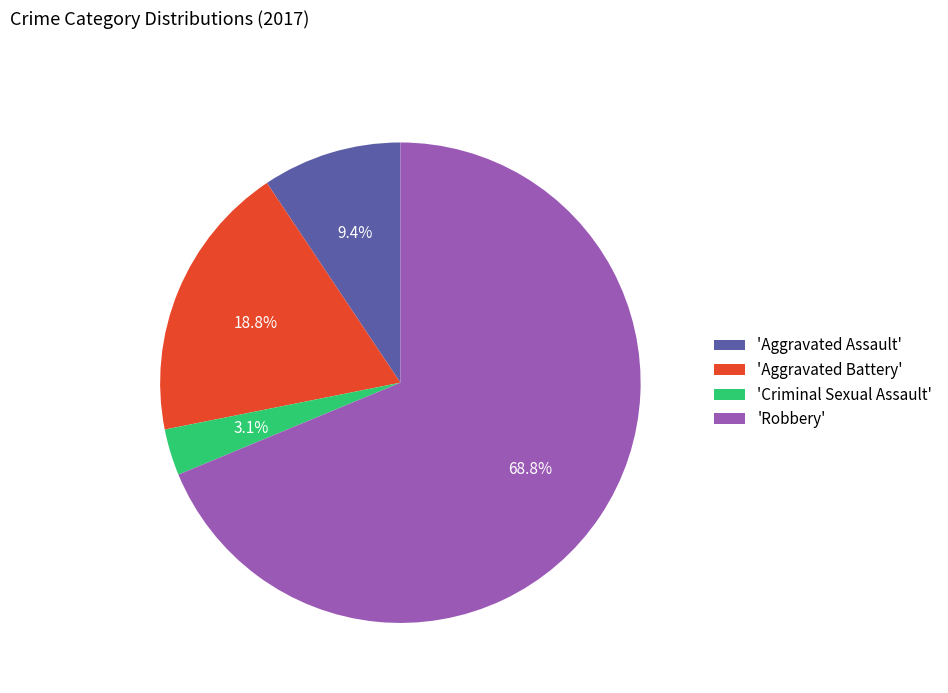

Rank the categories by value from highest to lowest.

'Robbery', 'Aggravated Battery', 'Aggravated Assault', 'Criminal Sexual Assault'